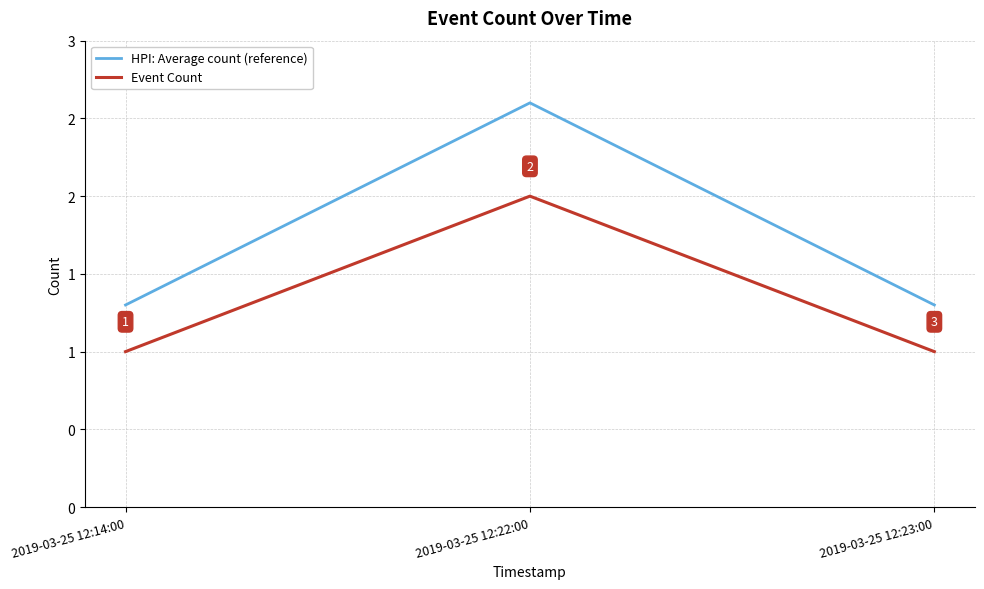

What is the sum of the Event Count values at 2019-03-25 12:23:00 and 2019-03-25 12:14:00?

2.0